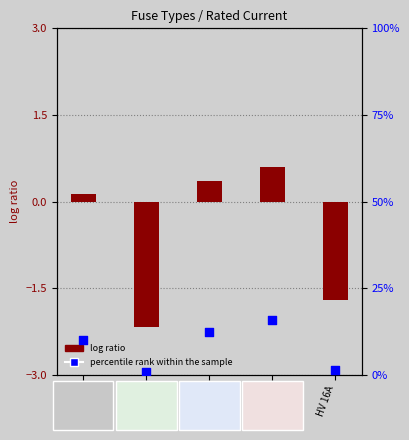

At how many categories does at least one series exceed 15?

1